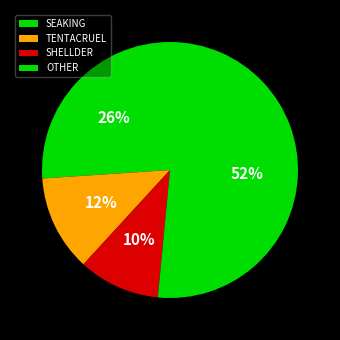

What is the smallest slice in the pie chart?

SHELLDER